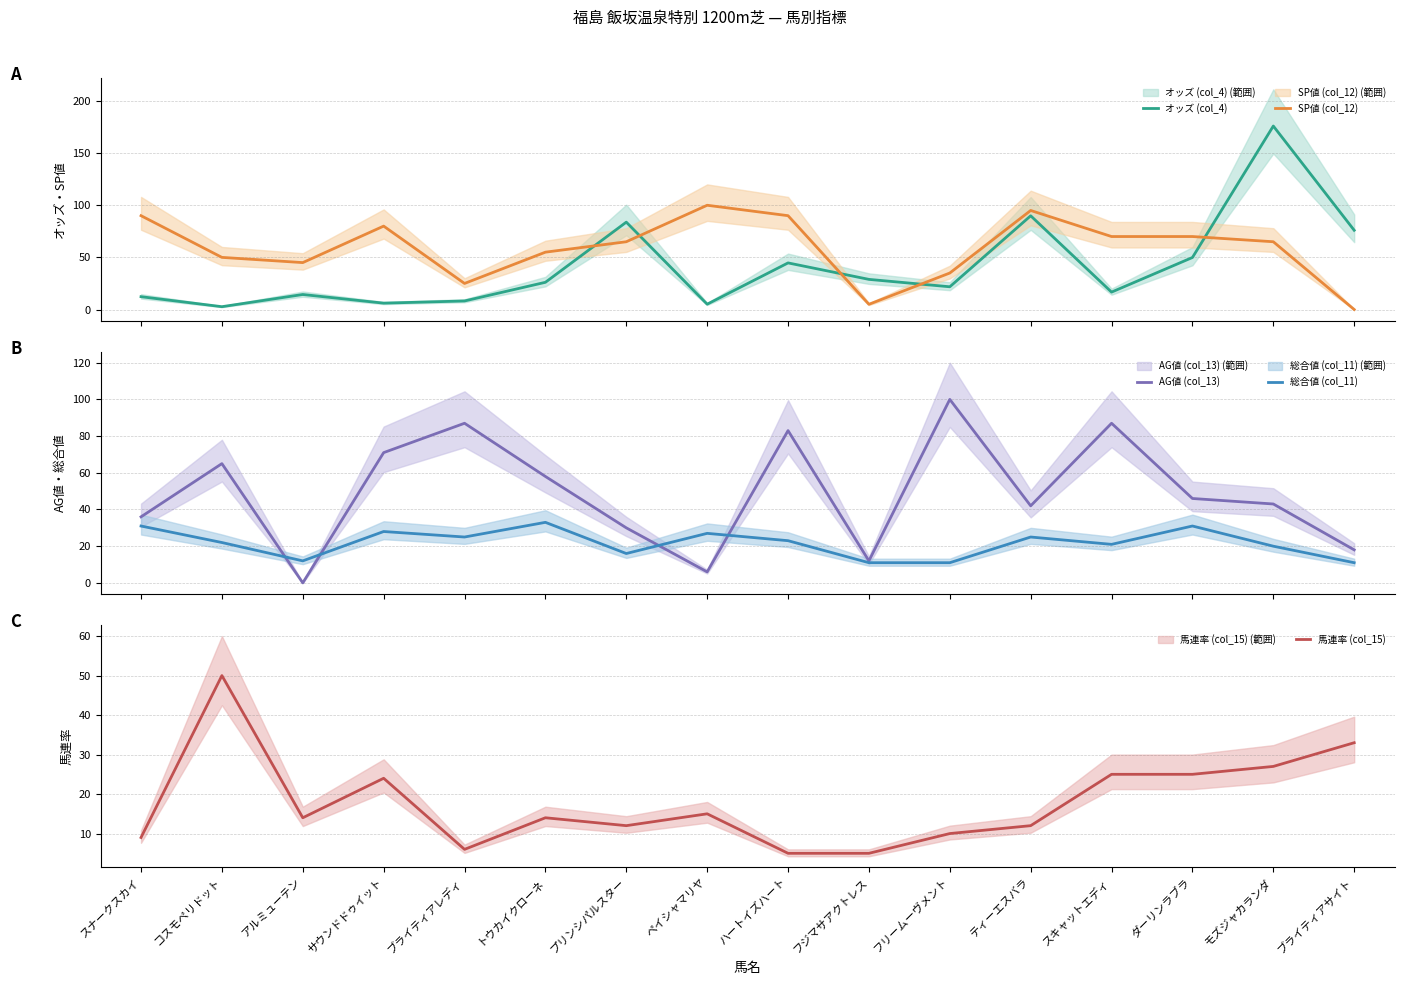

What is the label of the 4th point from the right?

スキャットエディ